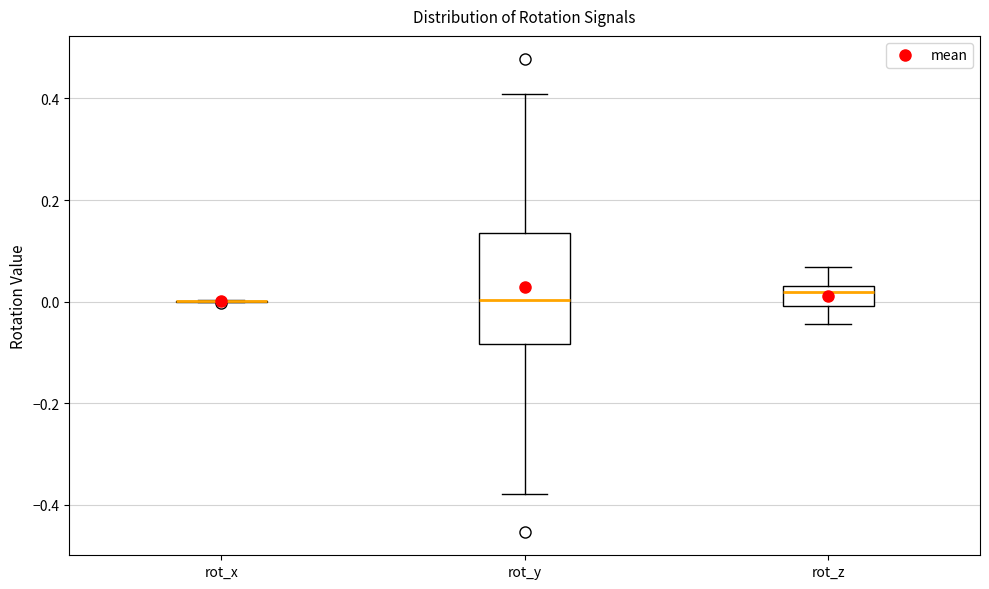

Reading left to right, read every box against the y-axis: the position of its median line, the range the box covers, and the ends of its whiskers. The values are not printed on the chart, so give them approximately, as read against the axis.

rot_x: box collapsed to a line at 0.00, whiskers 0.00 to 0.00
rot_y: median 0.00, box -0.08 to 0.14, whiskers -0.38 to 0.40
rot_z: median 0.02 (just below the box's upper edge), box 0.00 to 0.02, whiskers -0.04 to 0.06